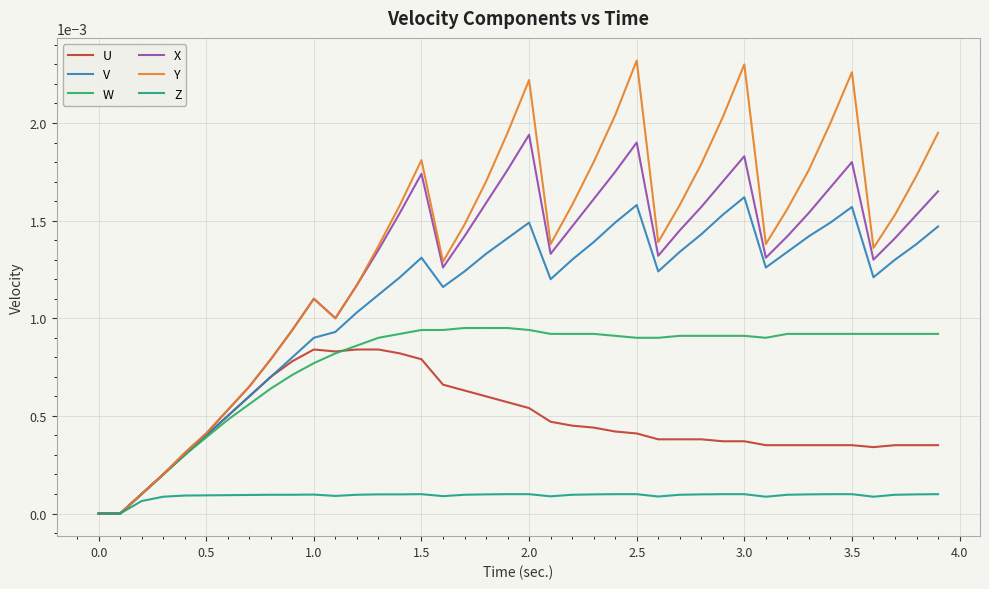

Which series has the largest total across all categories?

Y